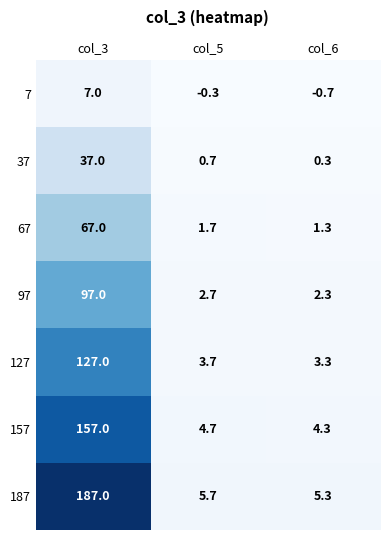

Read the 127 value at col_6.

3.3